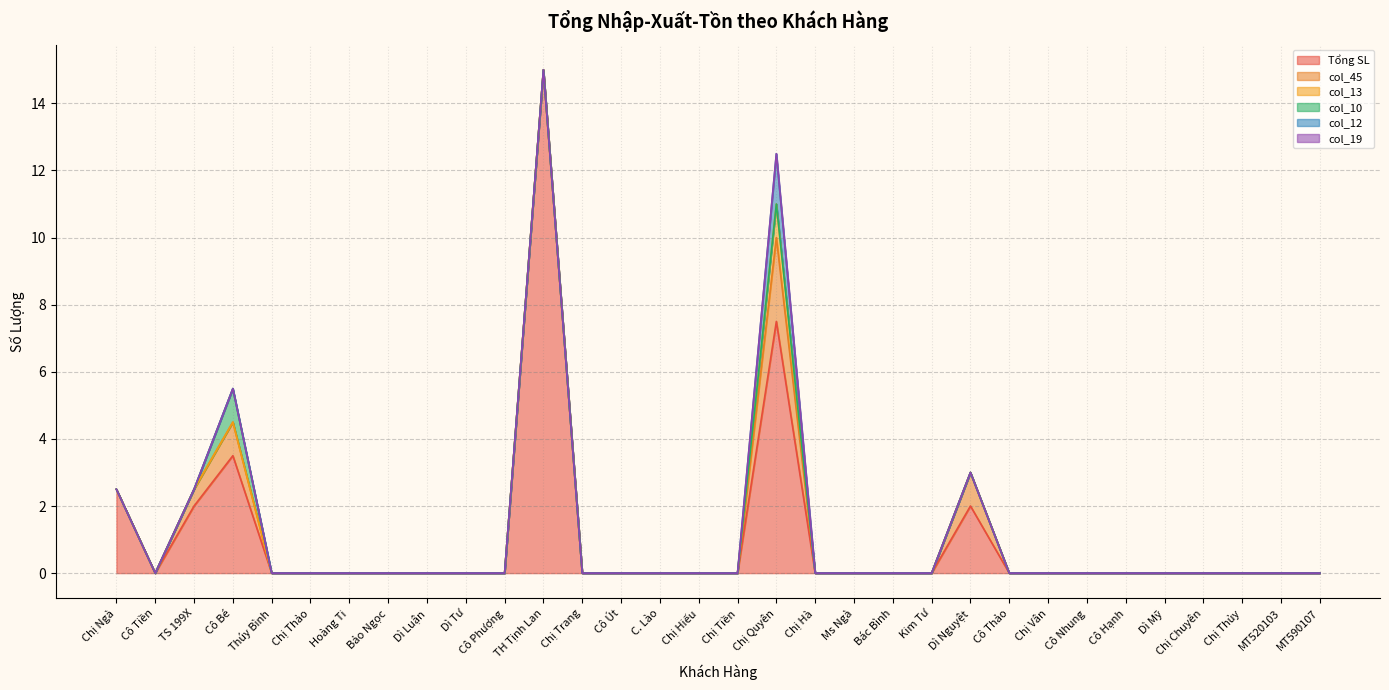

How many values in the col_10 series exceed 0?

1